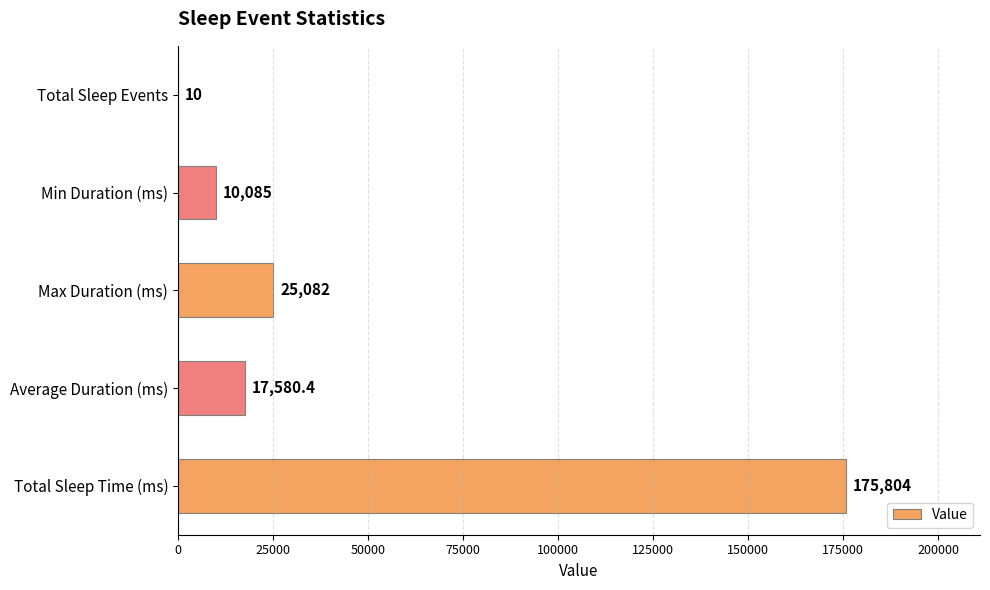

Reading bottom to top, what are all the values shown in this chart?

Total Sleep Time (ms)=175804.0	Average Duration (ms)=17580.4	Max Duration (ms)=25082.0	Min Duration (ms)=10085.0	Total Sleep Events=10.0